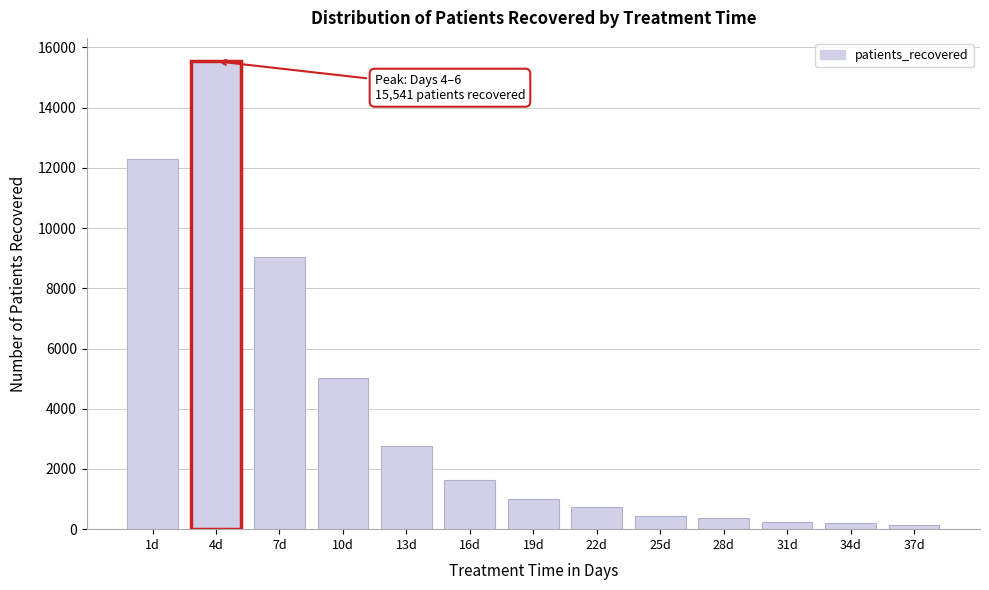

What is the average value?

3800